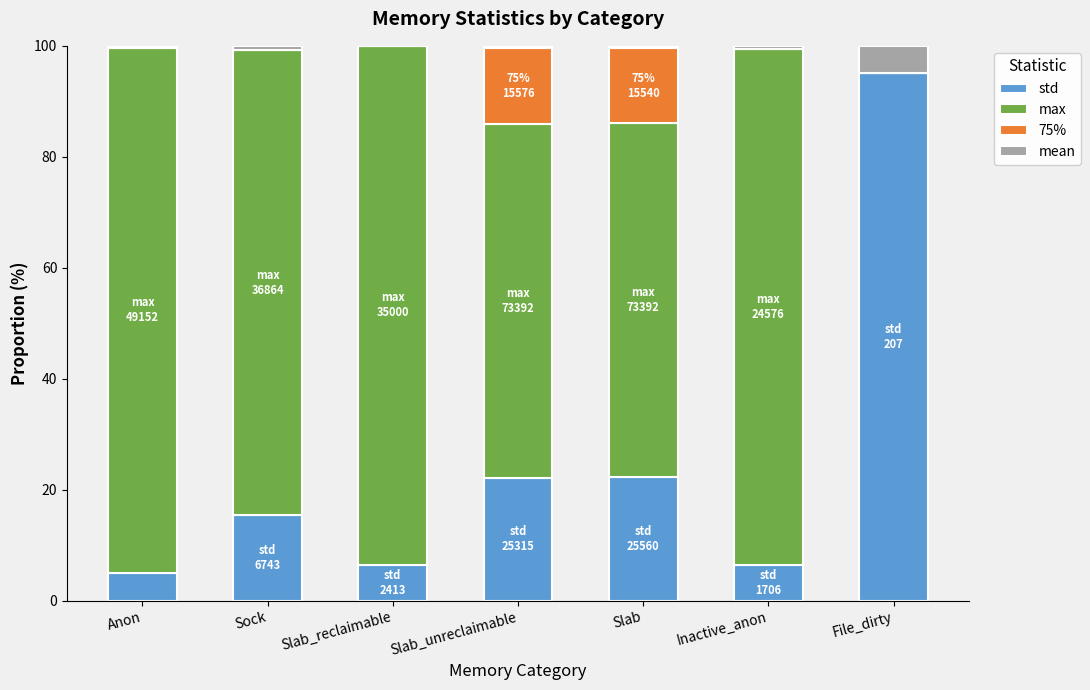

What is the total value across all series at File_dirty?

100.0